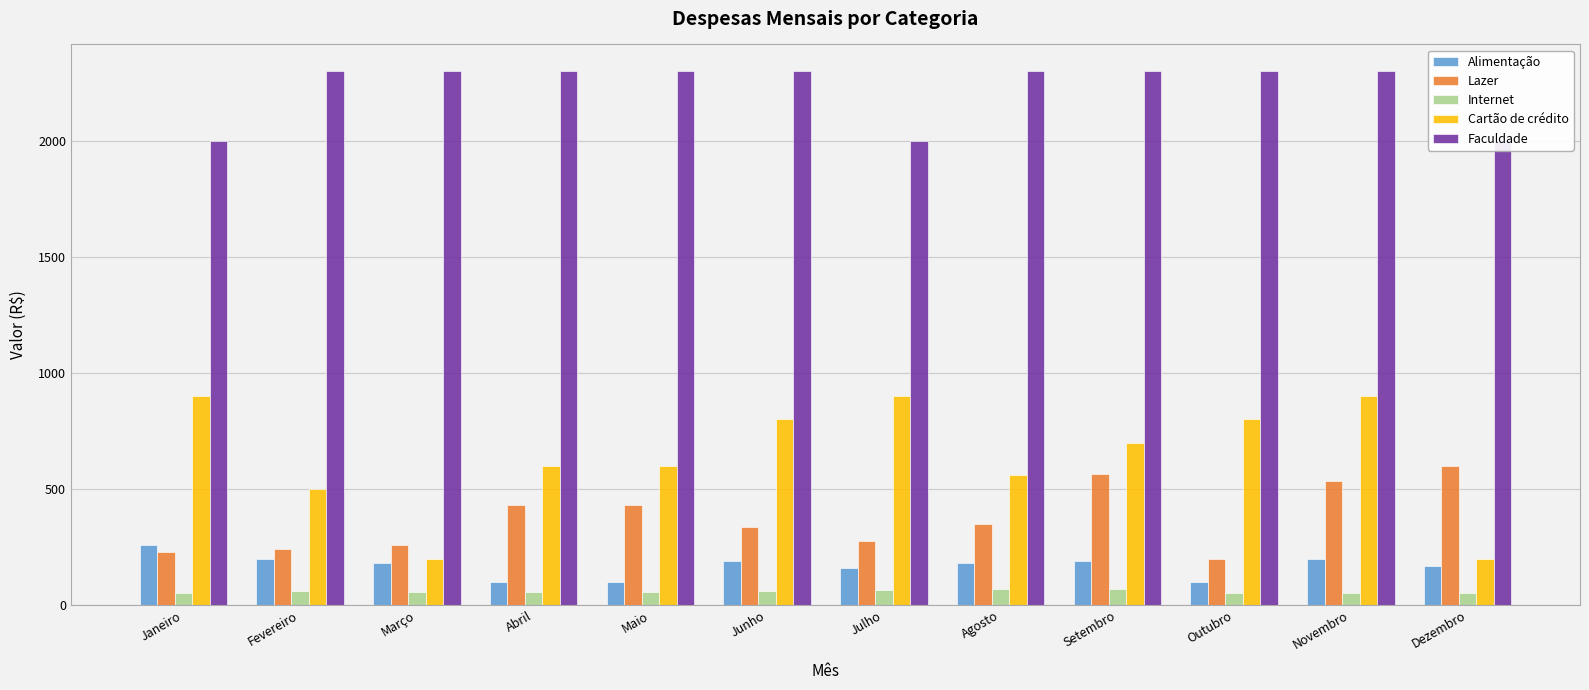

Does the chart contain stacked bars?

No